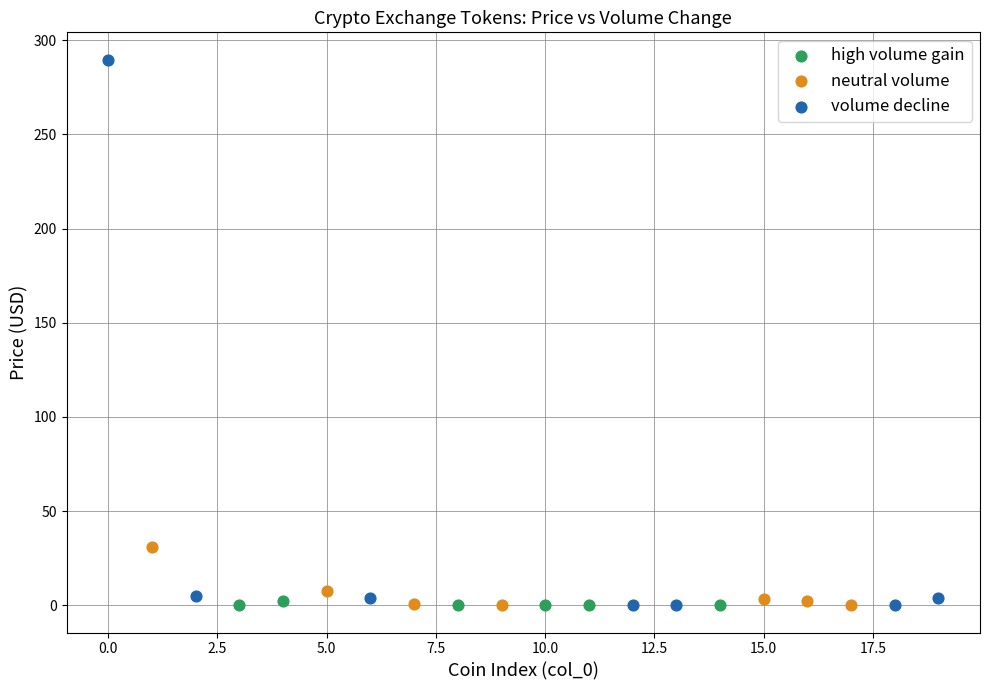

Which series reaches the maximum Y coordinate?

volume decline